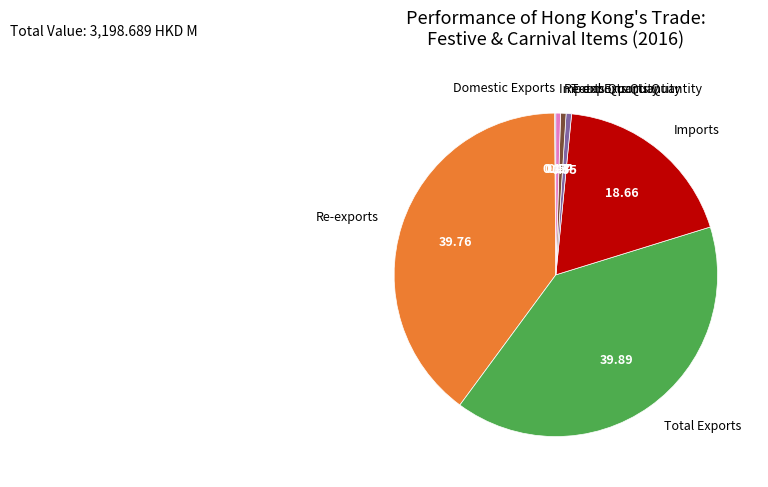

Which has a higher value, Total Exports Quantity or Re-exports?

Re-exports